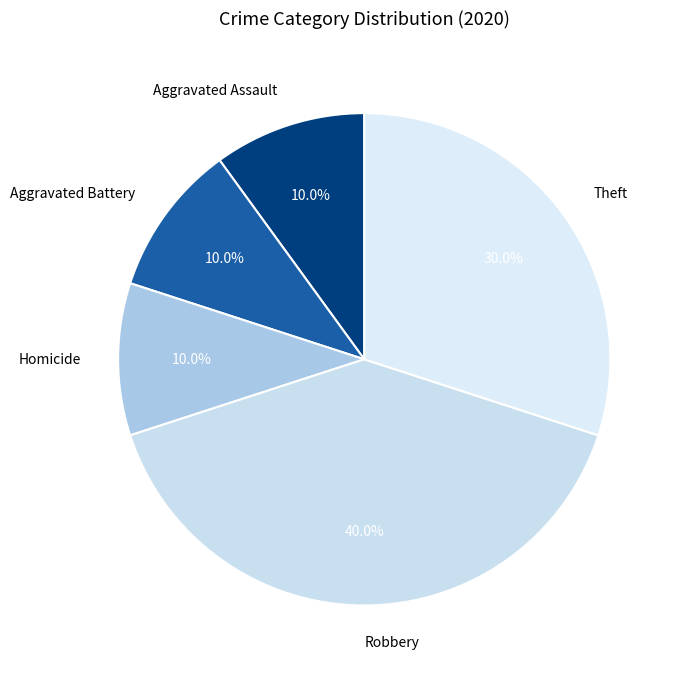

How much of the chart is everything except Homicide?

90.0%